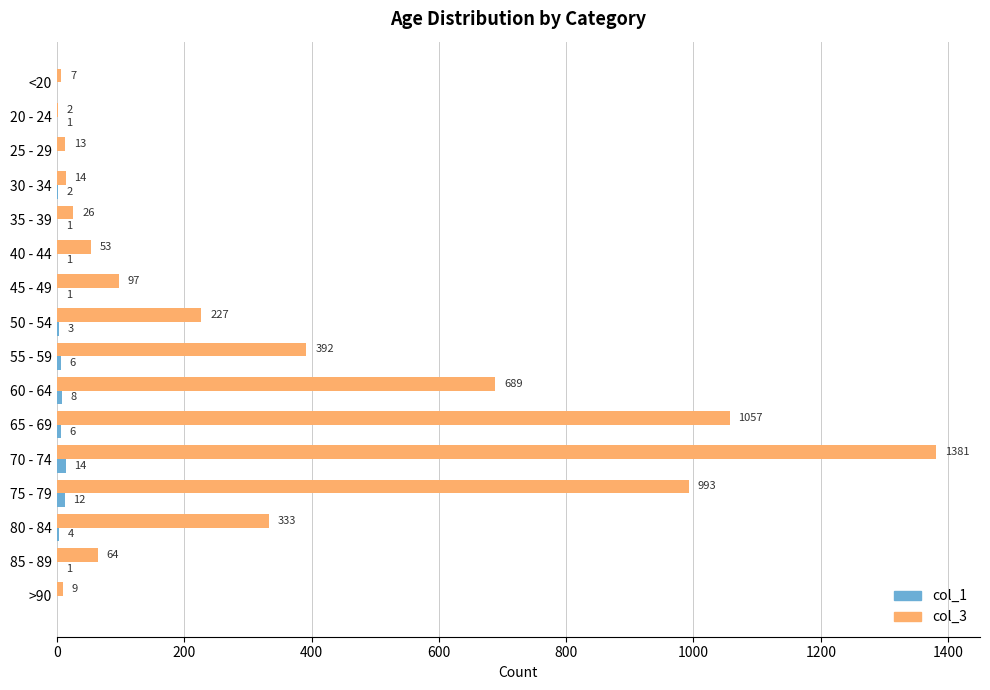

At which label does col_3 reach its peak?

70 - 74